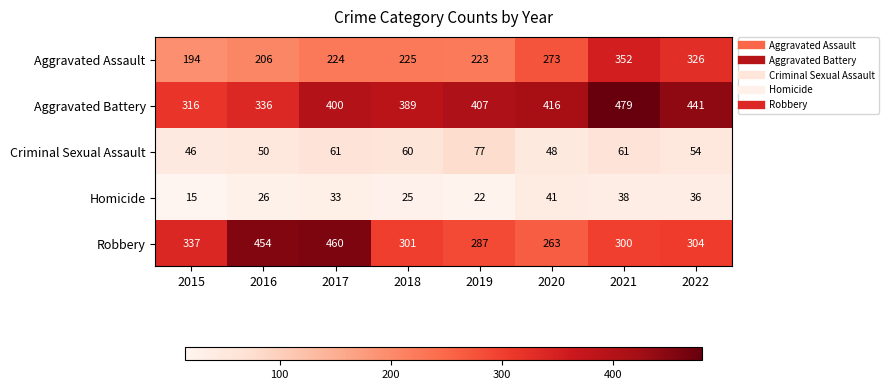

What is the sum of all Aggravated Assault values?

2023